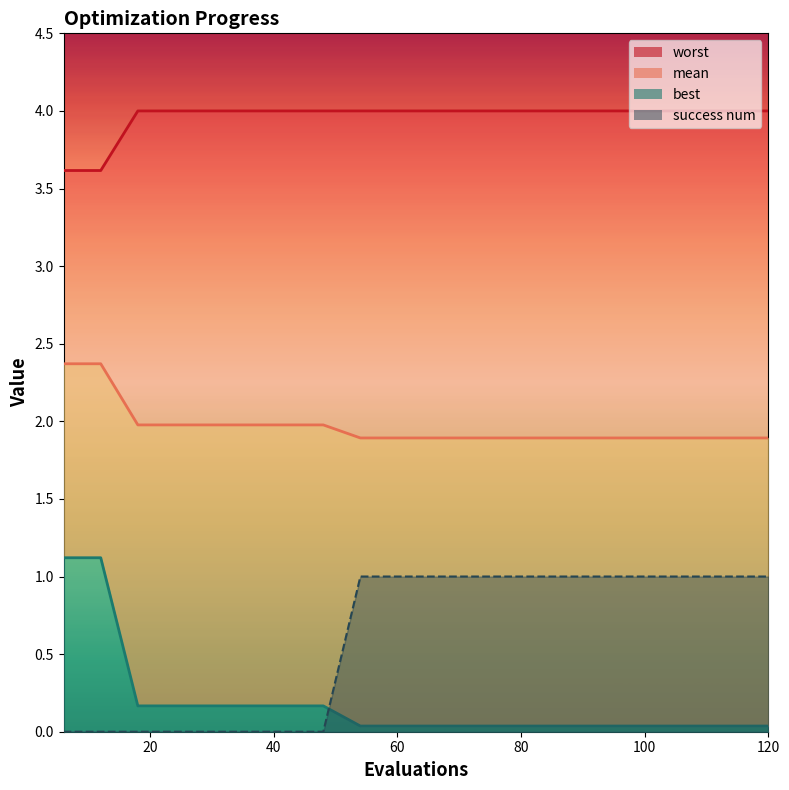

What is the difference between the maximum and minimum values in the mean_line series?

0.5